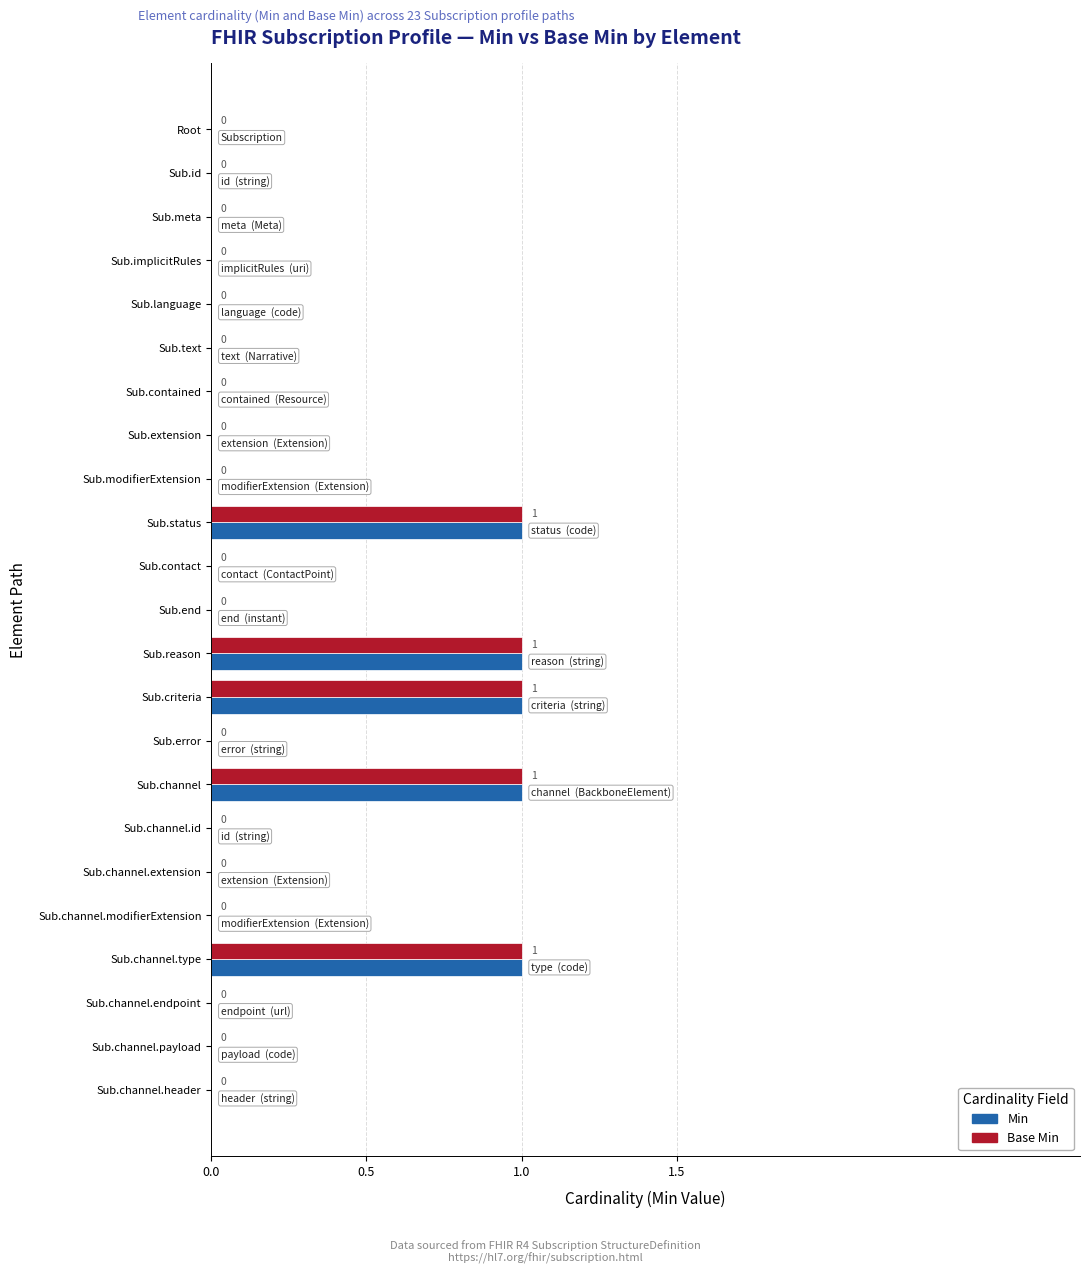

Is the value of Base Min at Sub.channel.id greater than the value of Min at Sub.reason?

No